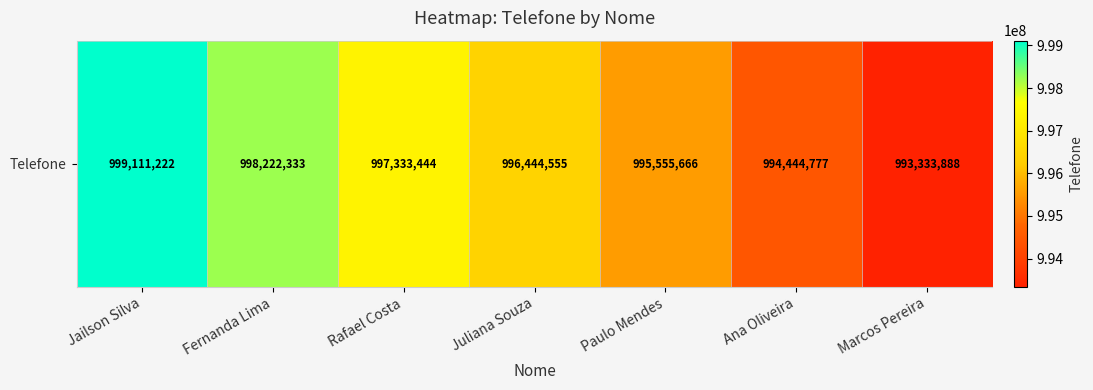

True or false: the data shows 998222333 at Fernanda Lima.

True